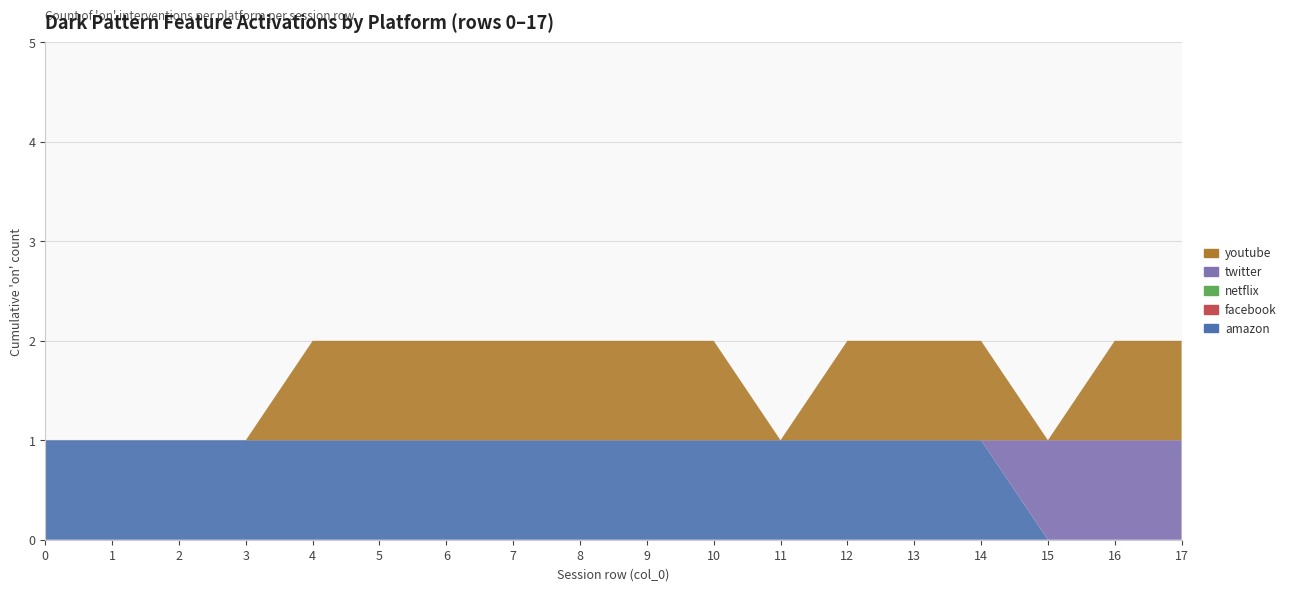

Reading right to left, extract all data points from this chart.

amazon: 0	0	0	1	1	1	1	1	1	1	1	1	1	1	1	1	1	1
facebook: 0	0	0	0	0	0	0	0	0	0	0	0	0	0	0	0	0	0
netflix: 0	0	0	0	0	0	0	0	0	0	0	0	0	0	0	0	0	0
twitter: 1	1	1	0	0	0	0	0	0	0	0	0	0	0	0	0	0	0
youtube: 1	1	0	1	1	1	0	1	1	1	1	1	1	1	0	0	0	0